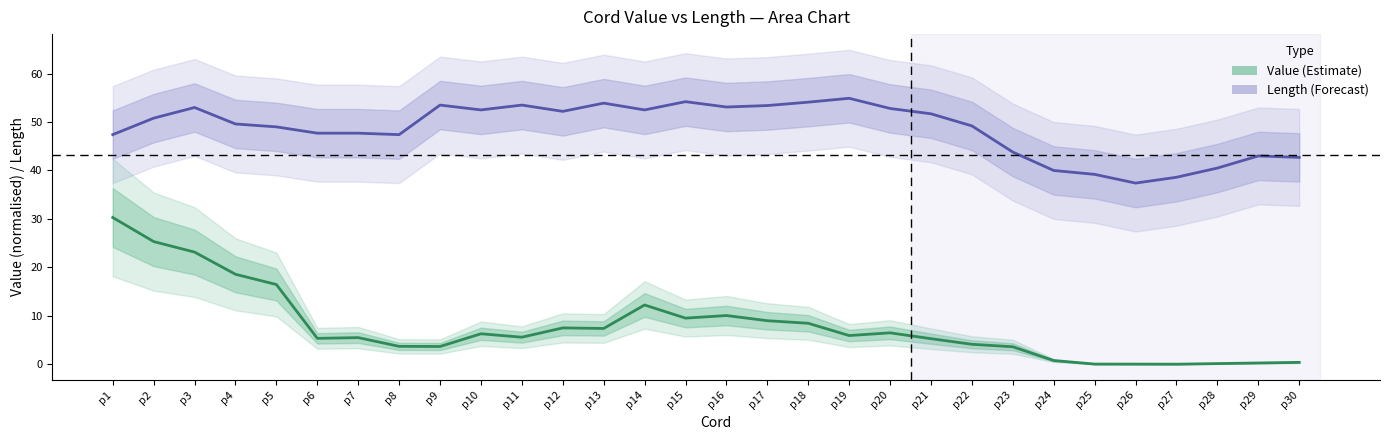

Which series has the largest total across all categories?

Length (Forecast)